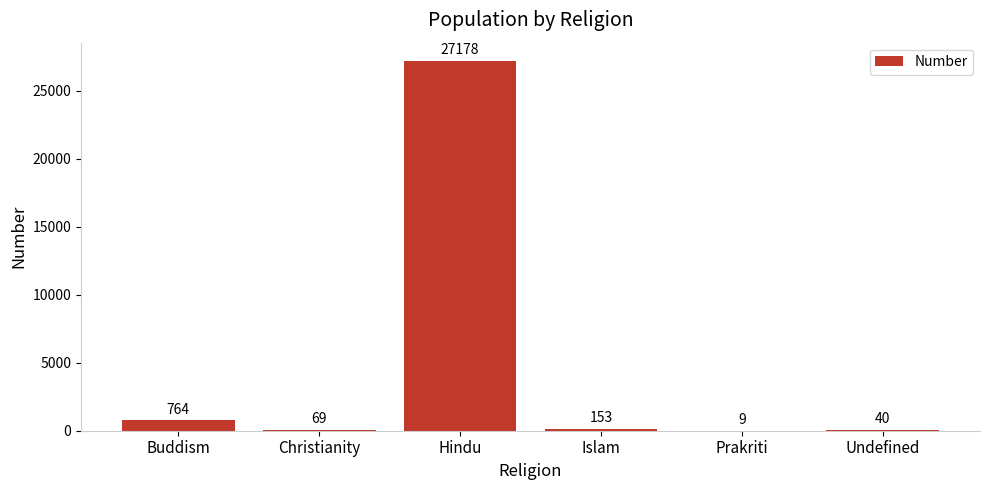

Reading right to left, list all the values displayed in this chart.

Undefined=40	Prakriti=9	Islam=153	Hindu=27178	Christianity=69	Buddism=764